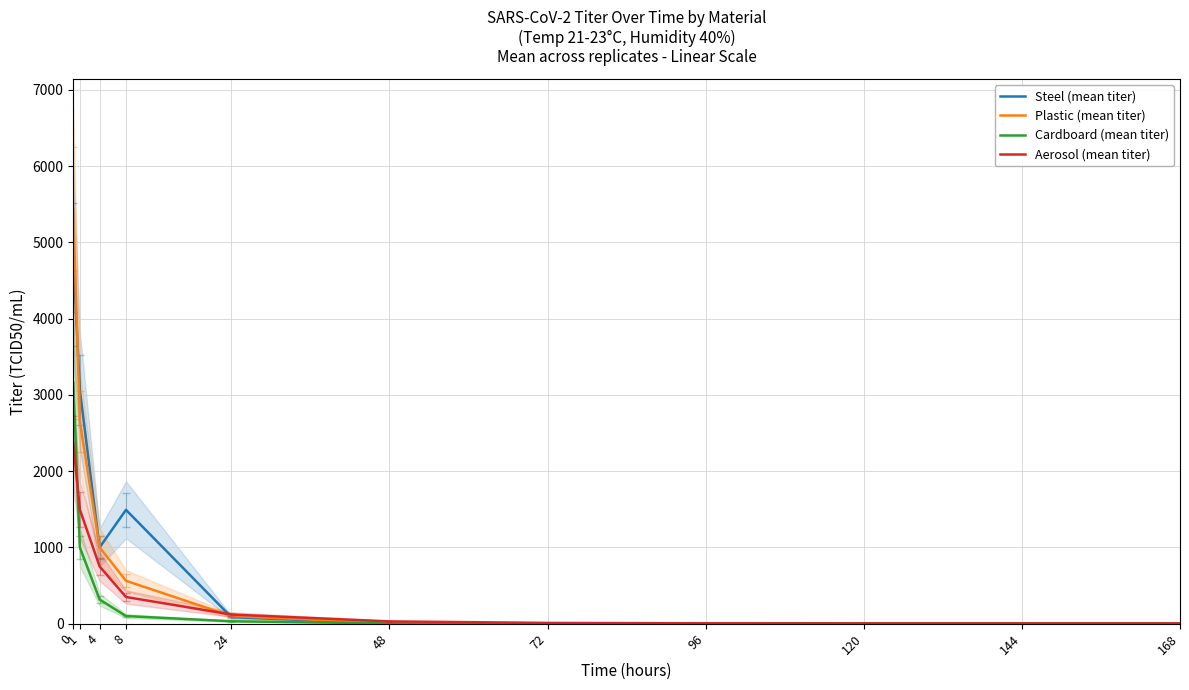

How many data points in Plastic (mean titer) are less than 10?

5